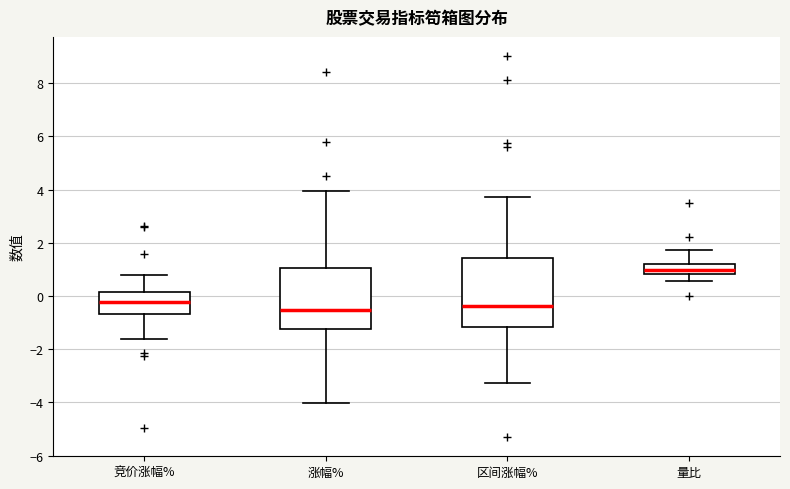

Which box is the tallest, from its lower edge to its upper edge?

区间涨幅%